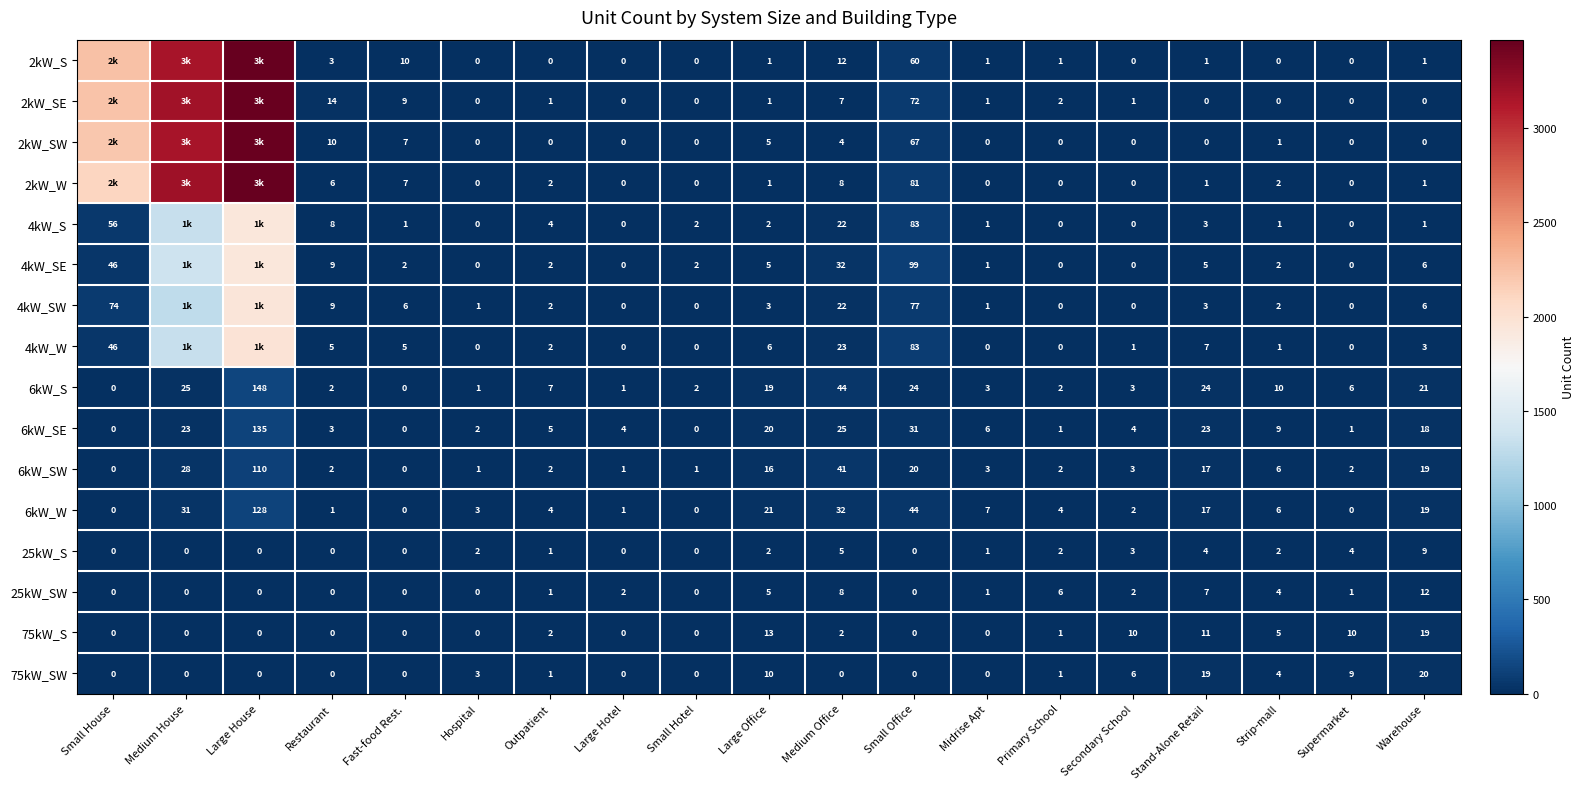

What value does the 6kW_S series have at Secondary School, to the nearest 5?

5